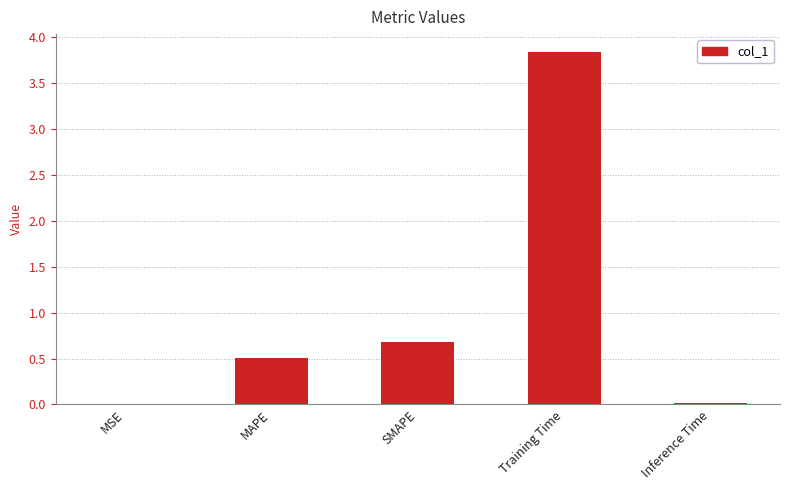

True or false: the data shows 6.0 at Training Time.

False